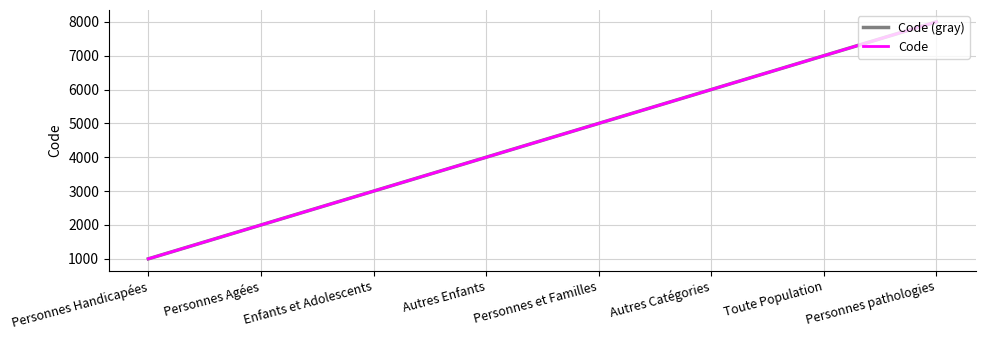

Does the chart display data point markers on the line(s)?

No